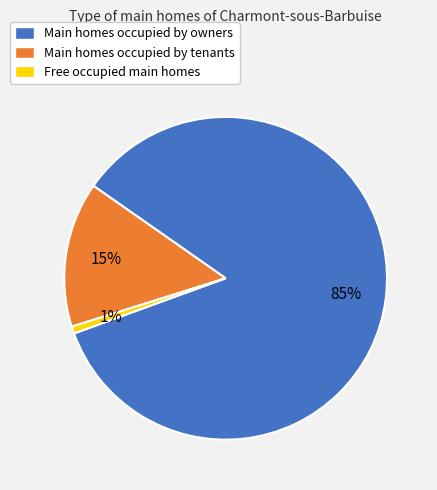

Is it true that Main homes occupied by tenants is 7% of the pie?

False